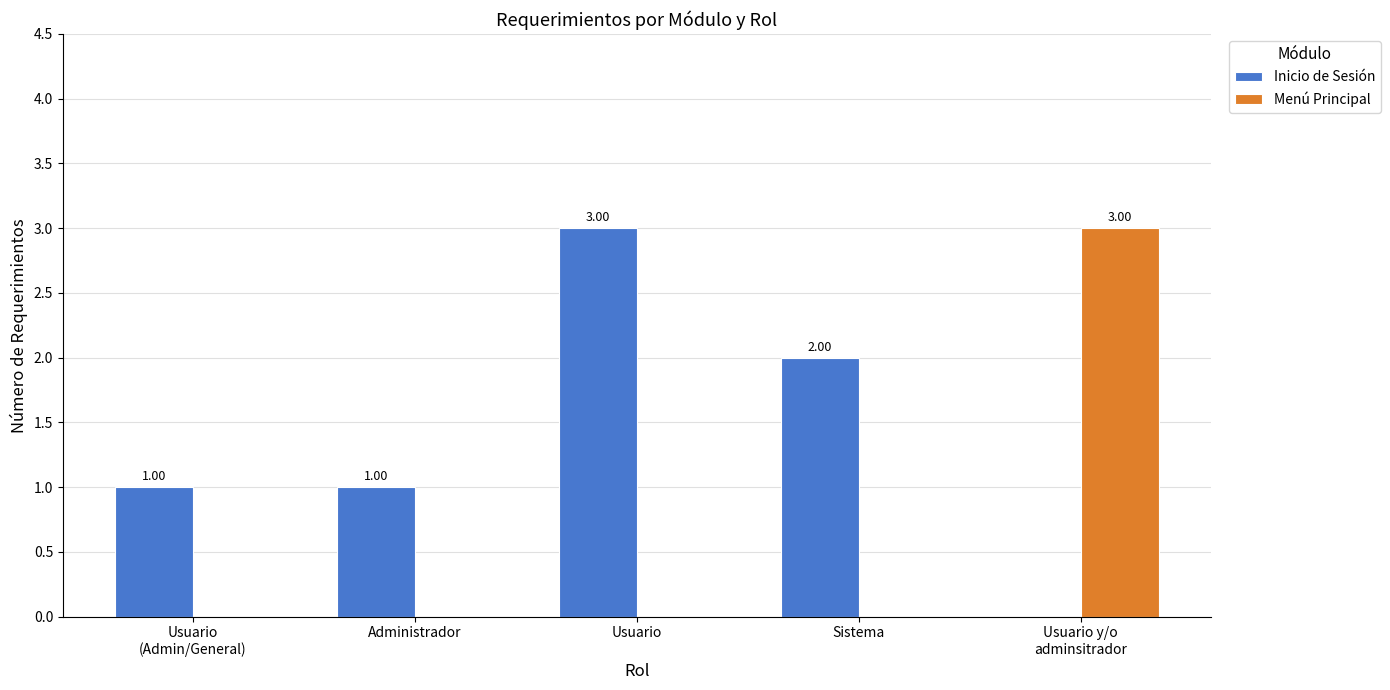

What is the sum of all Menú Principal values?

3